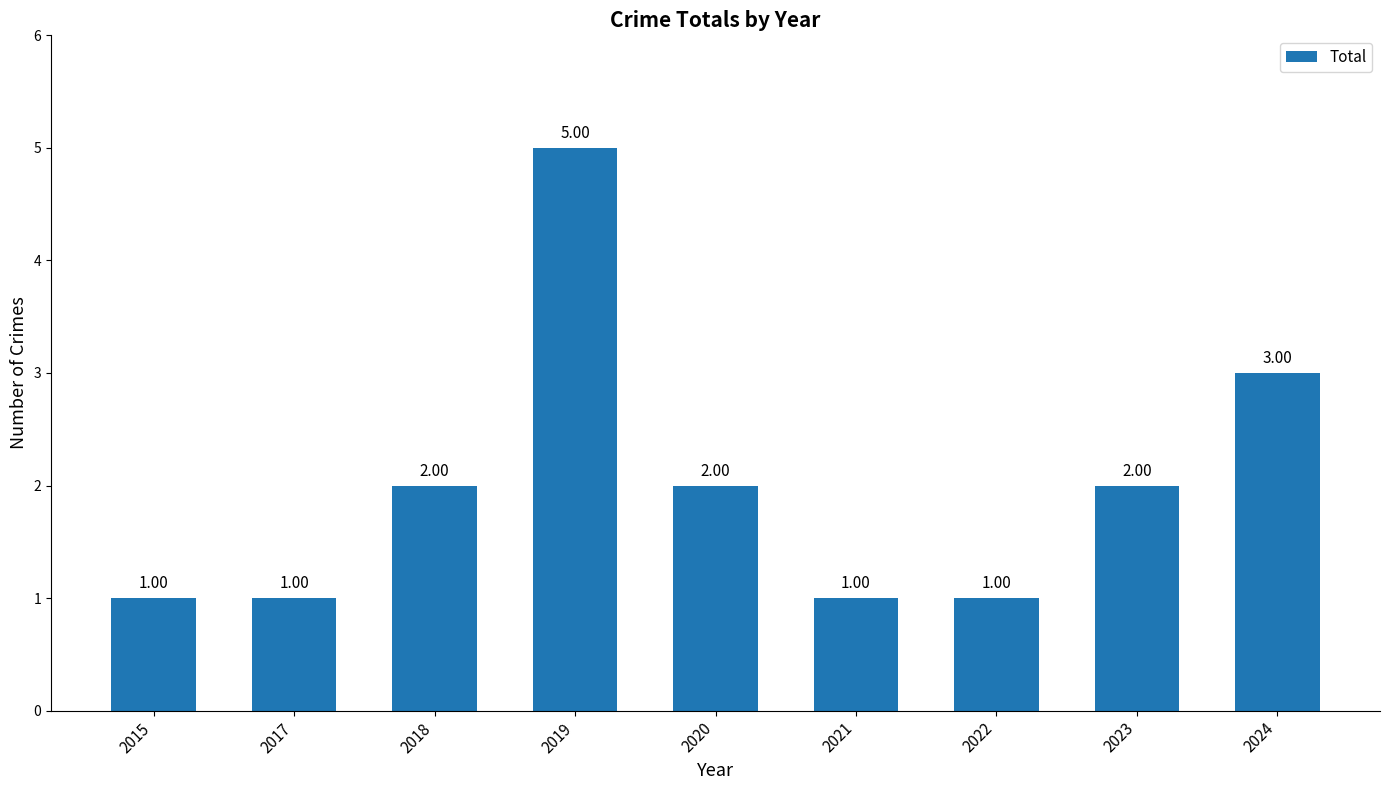

What is the value of the 9th bar from the left?

3